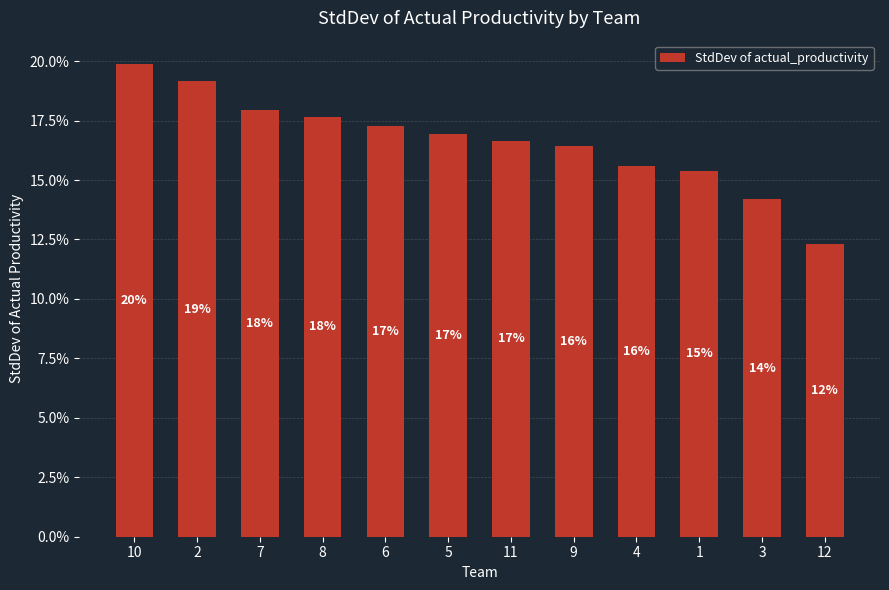

True or false: the data shows 0.2 at 11.

True